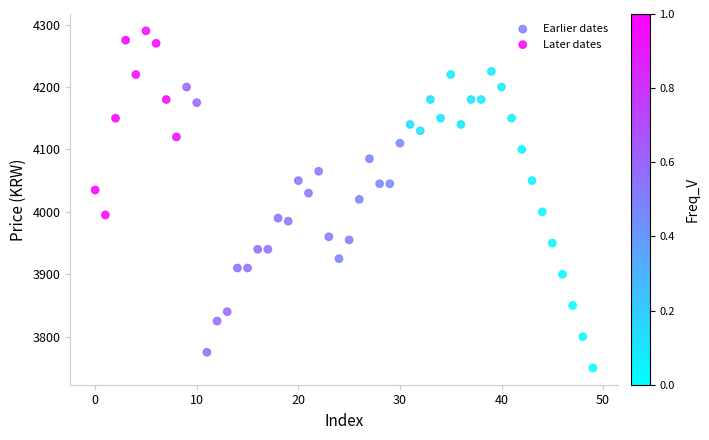

Which series reaches the minimum Y coordinate?

Earlier dates